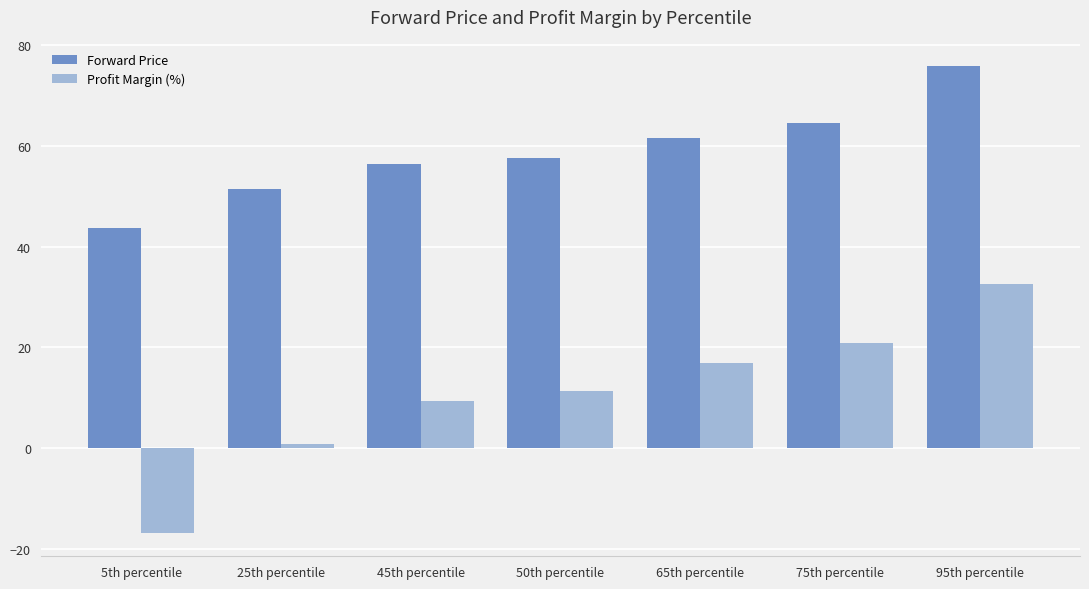

How many values in Profit Margin (%) are above zero?

6